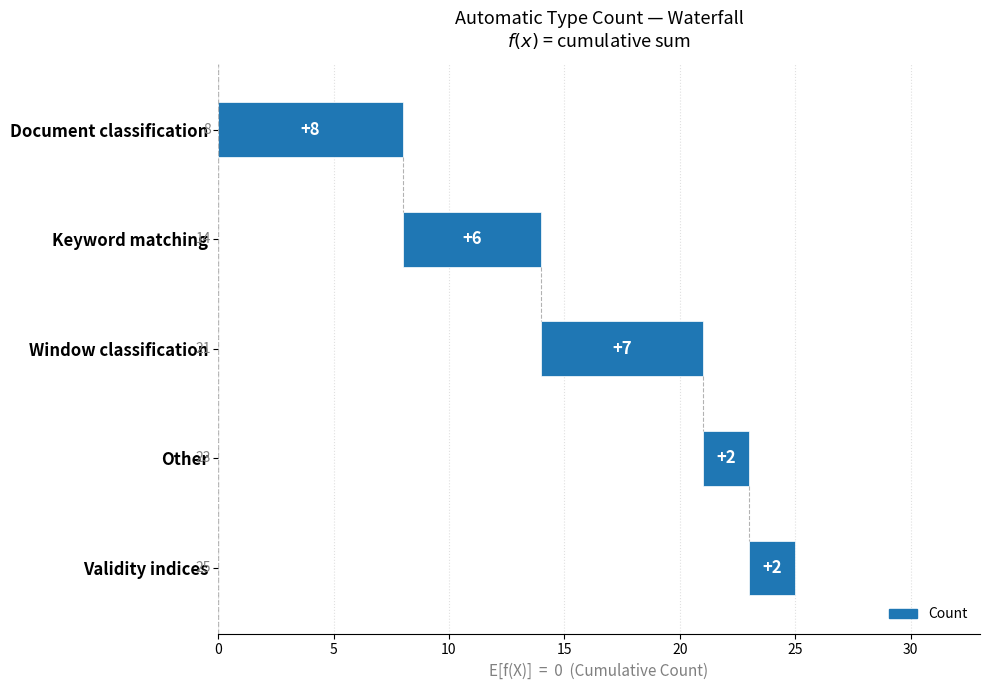

Rank the categories by value from lowest to highest.

Other, Validity indices, Keyword matching, Window classification, Document classification